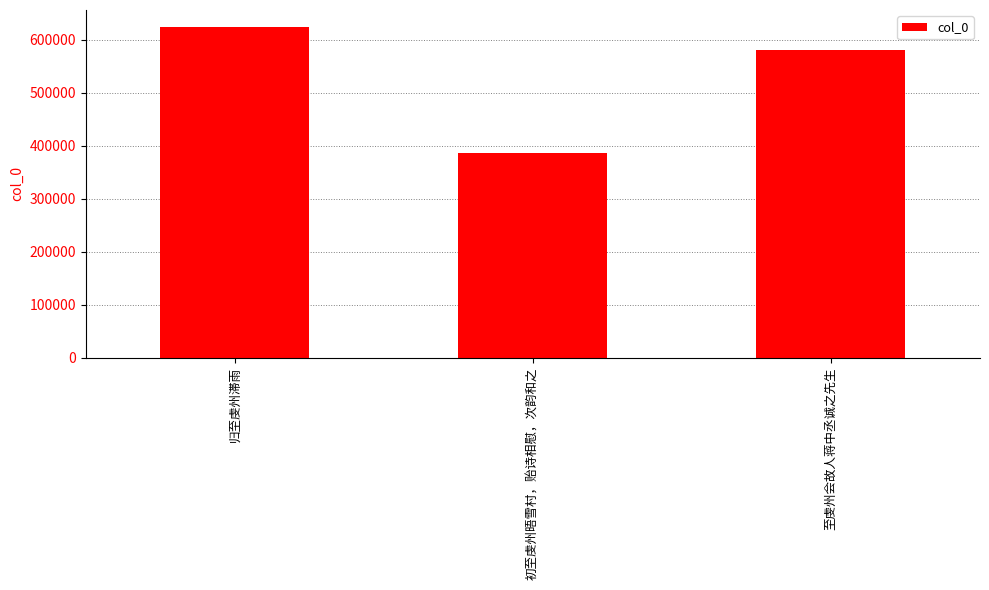

What is the sum of the values at 至虔州会故人蒋中丞诚之先生 and 初至虔州晤雪村，贻诗相慰，次韵和之?

967678